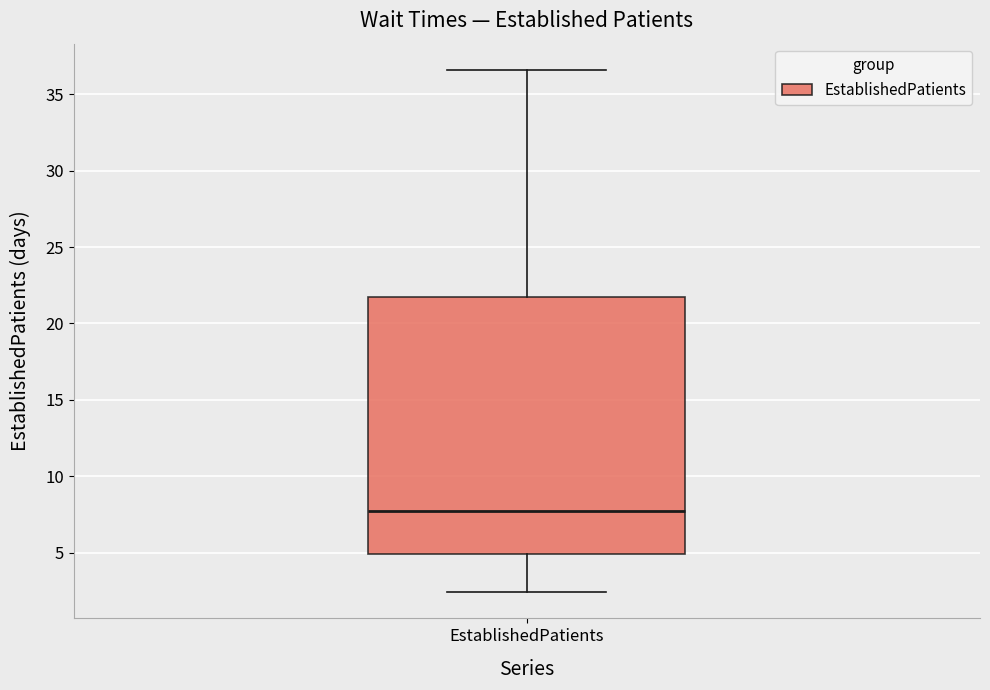

Transcribe this box plot: give where the median line is, the range the box spans, and where the two whiskers end, as read against the y-axis. The values are not printed on the chart, so give them approximately, as read against the axis.

median 7.5, box 5.0 to 22.0, whiskers 2.5 to 36.5